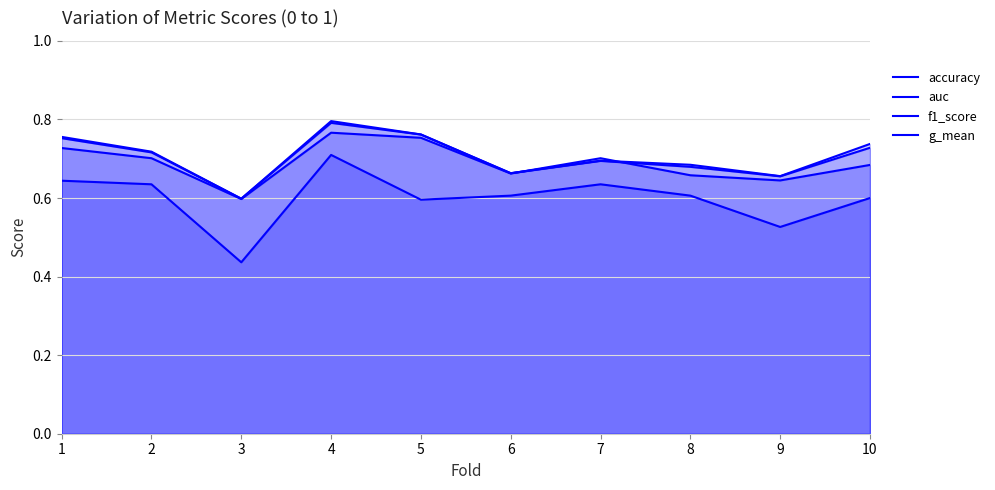

What is the smallest value displayed?

0.4